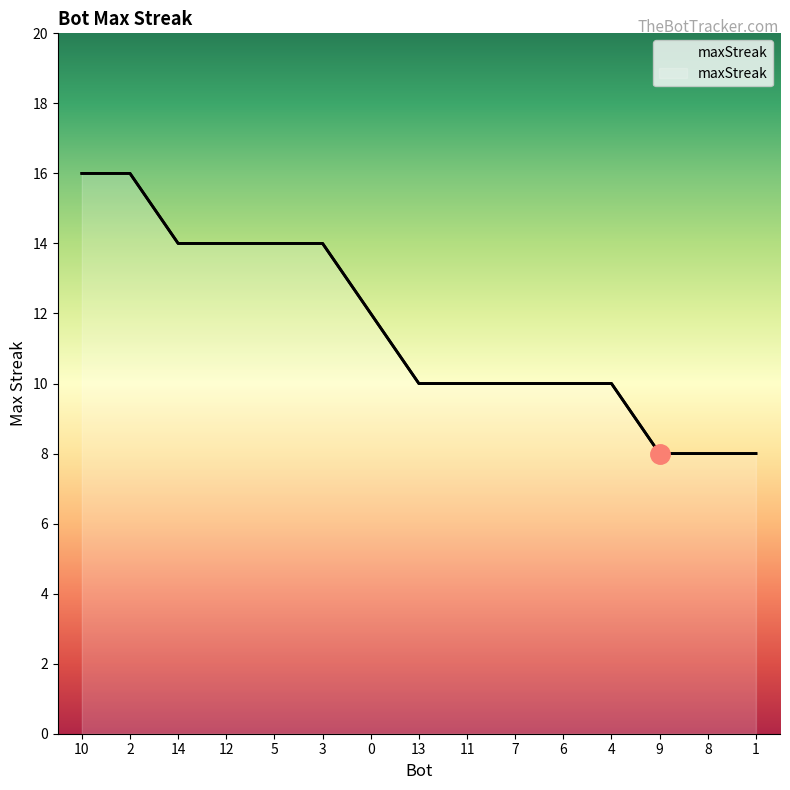

The value at 4 is 14. True or false?

False